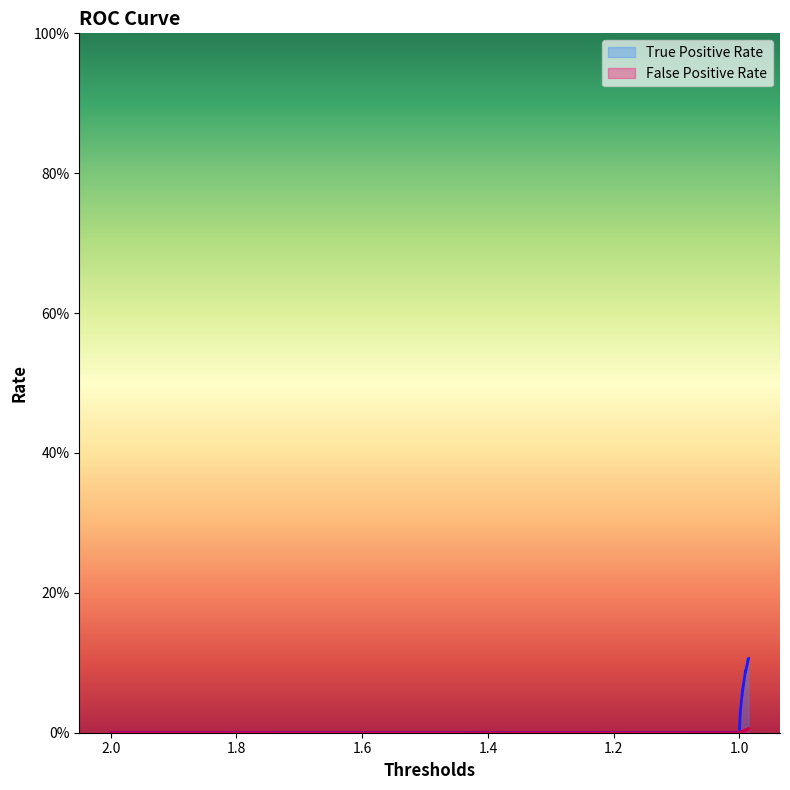

What position from the right is 2.0?

34